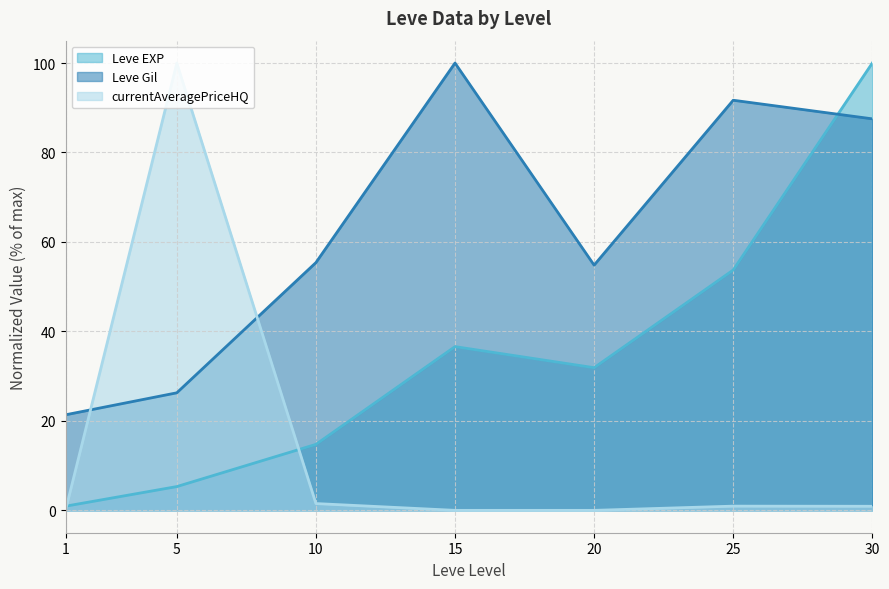

Which category has the lowest value across all series?

15